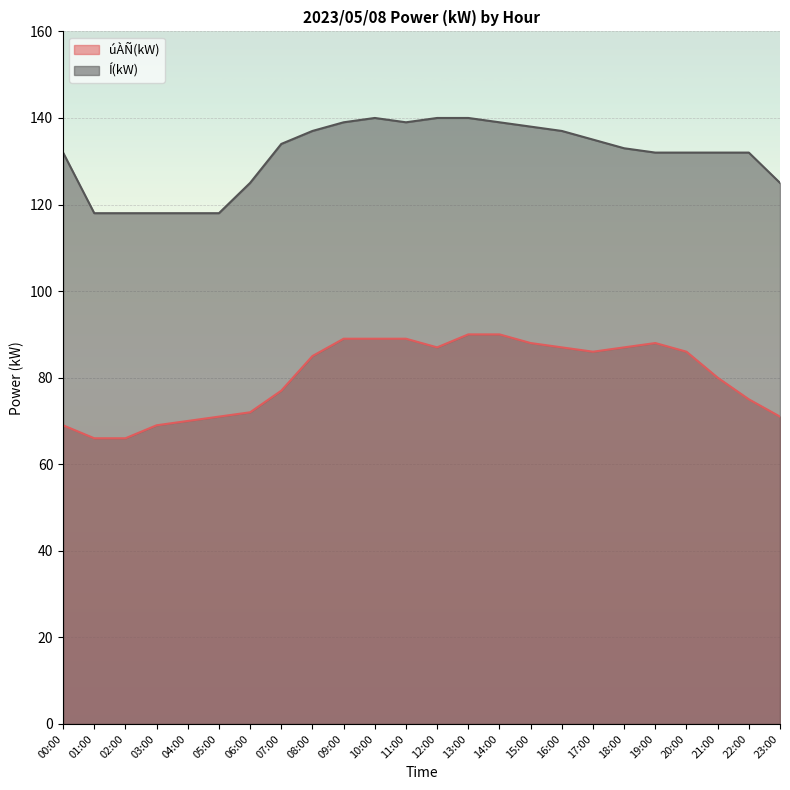

True or false: Í(kW) has more than 2 points higher than both neighbors.

False